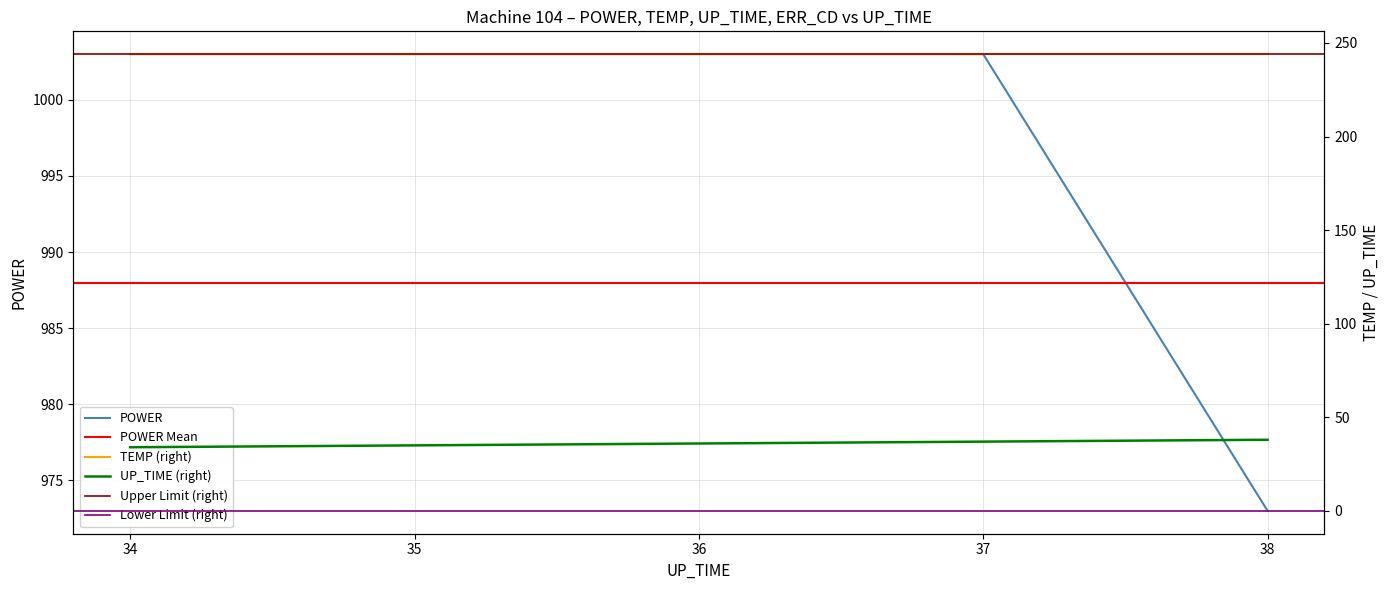

How many data points in UP_TIME are above 36?

2